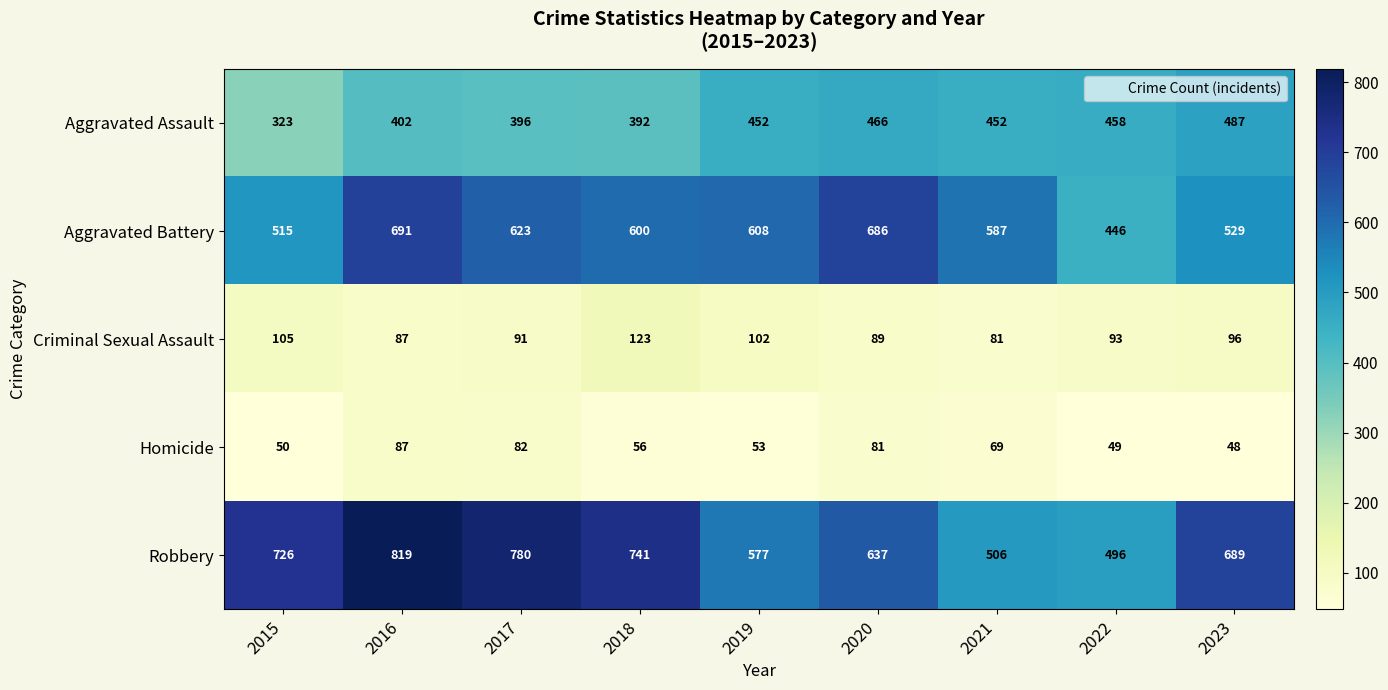

What is the sum of all Robbery values?

5971